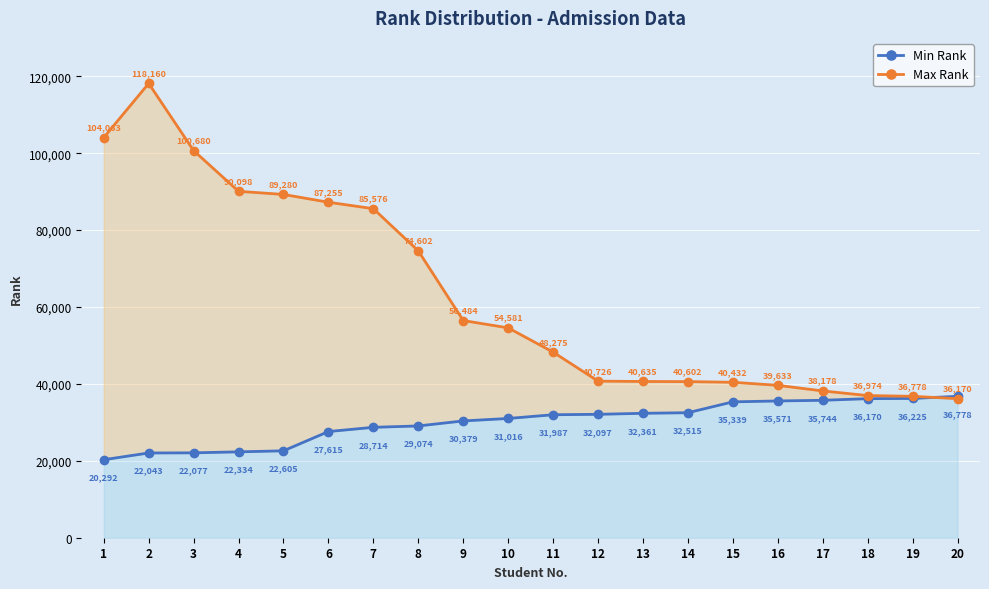

What is the difference between the maximum and minimum values in the Max Rank series?

81990